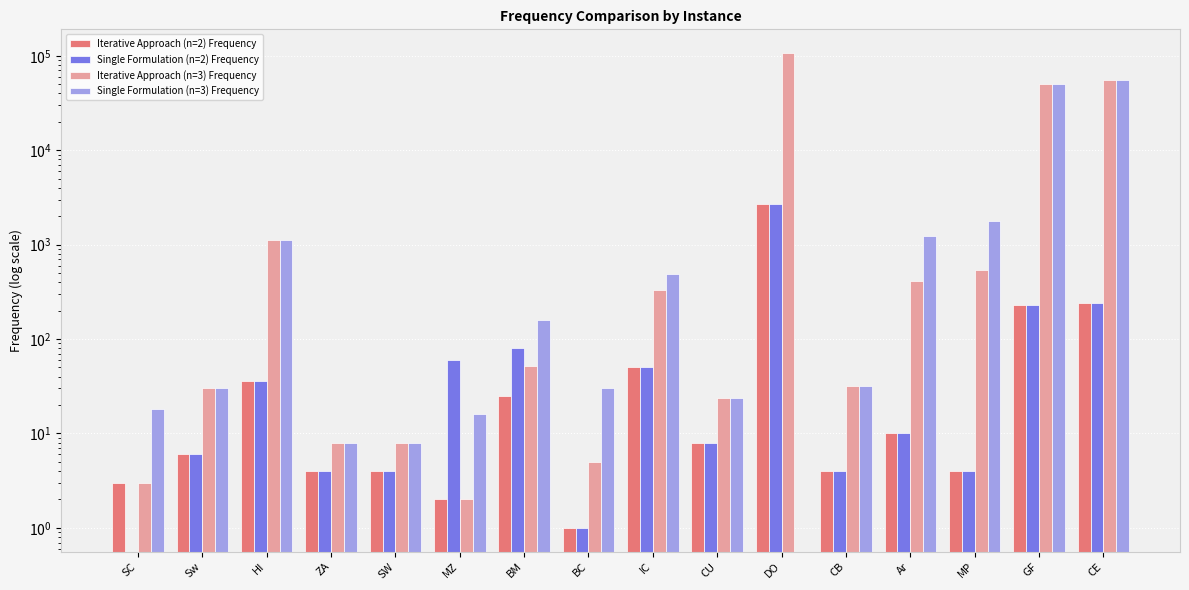

How many values in Single Formulation (n=3) Frequency are above zero?

15